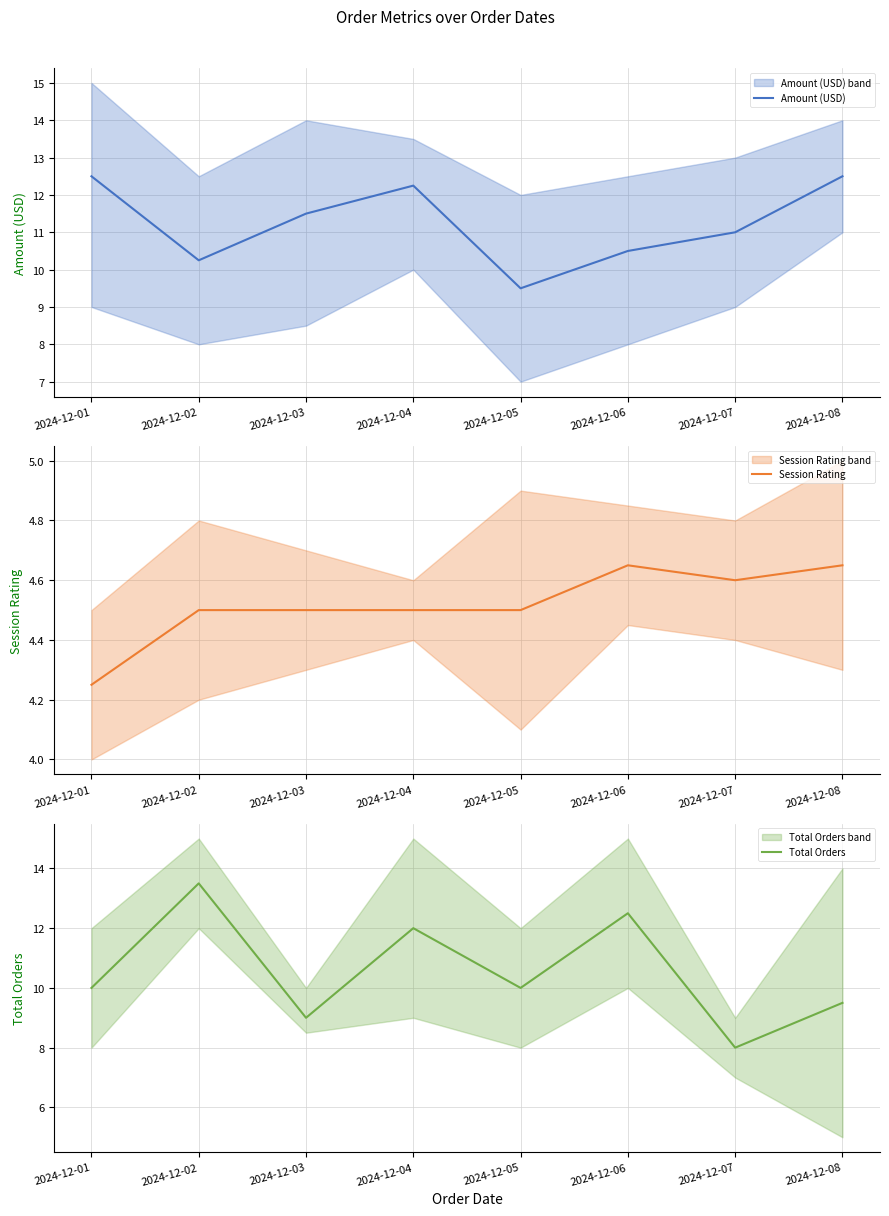

What is the difference between the Session Rating values at 2024-12-07 and 2024-12-04?

0.1